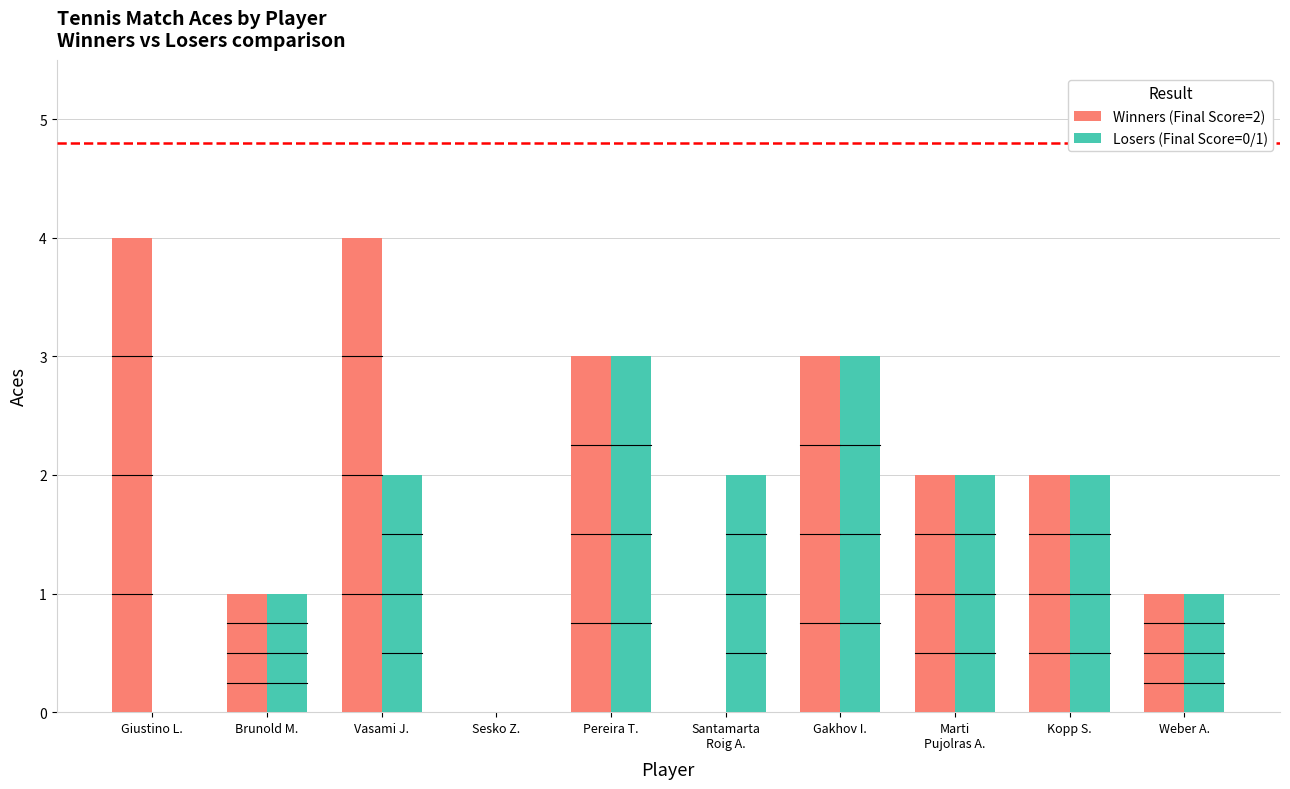

Is it true that Winners (Final Score=2) equals 3 at Marti
Pujolras A.?

False